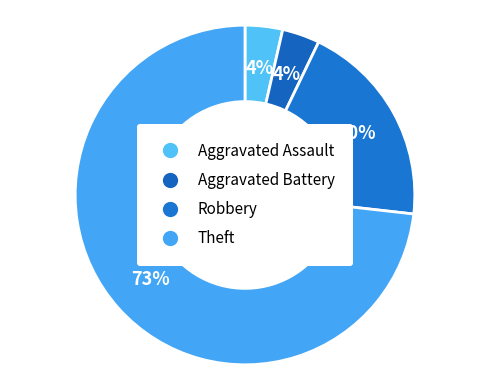

True or false: Aggravated Battery accounts for 1% of the total.

False